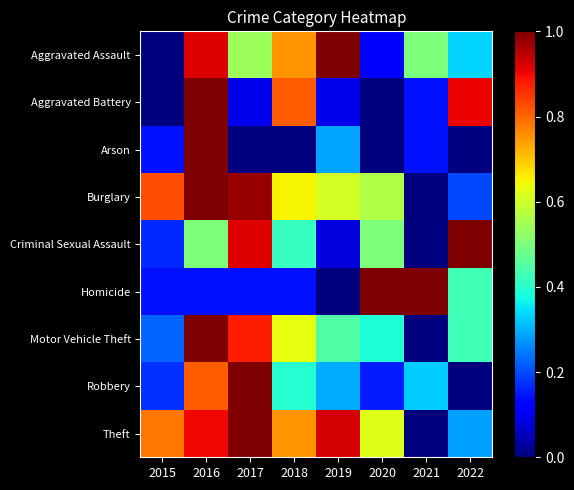

What is the spread (max minus min) of values at 2019?

1.0